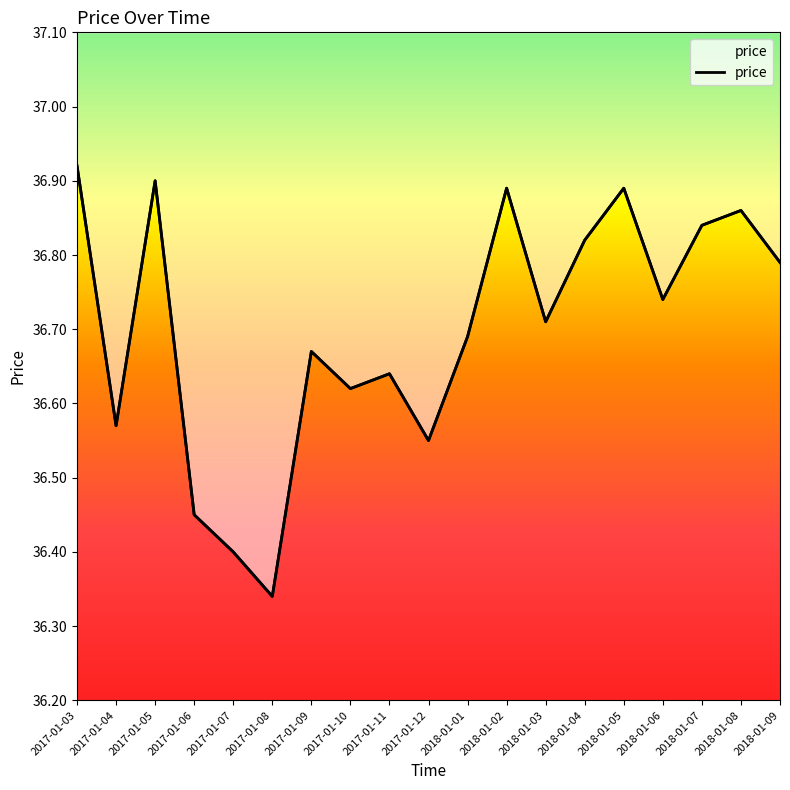

What is the change in value from 2018-01-07 to 2018-01-09?

-0.1